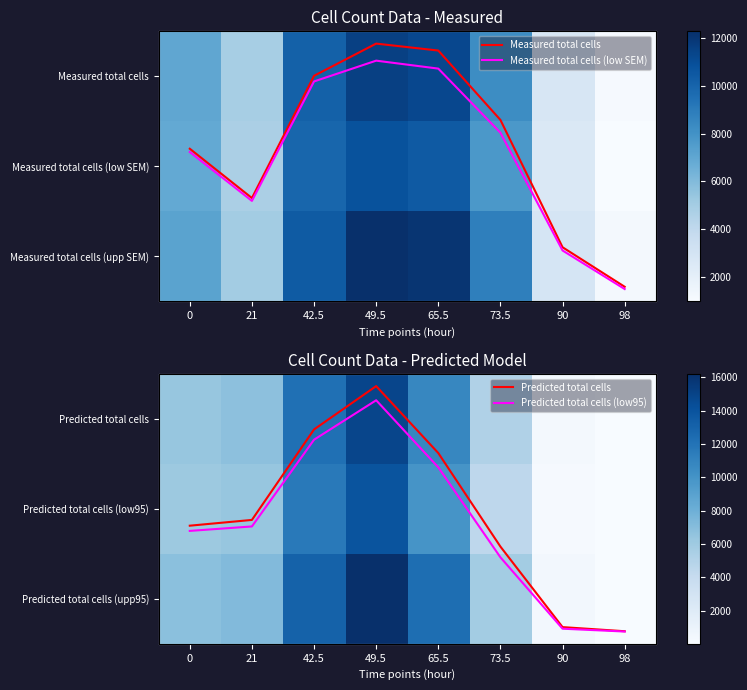

What is the sum of all Measured total cells (low SEM) values?

54152.7